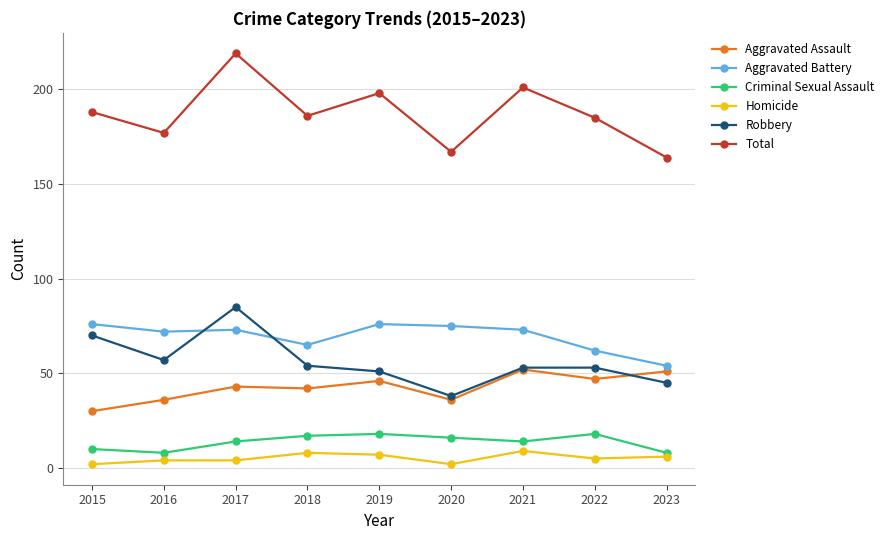

How many lines are shown in the chart?

6